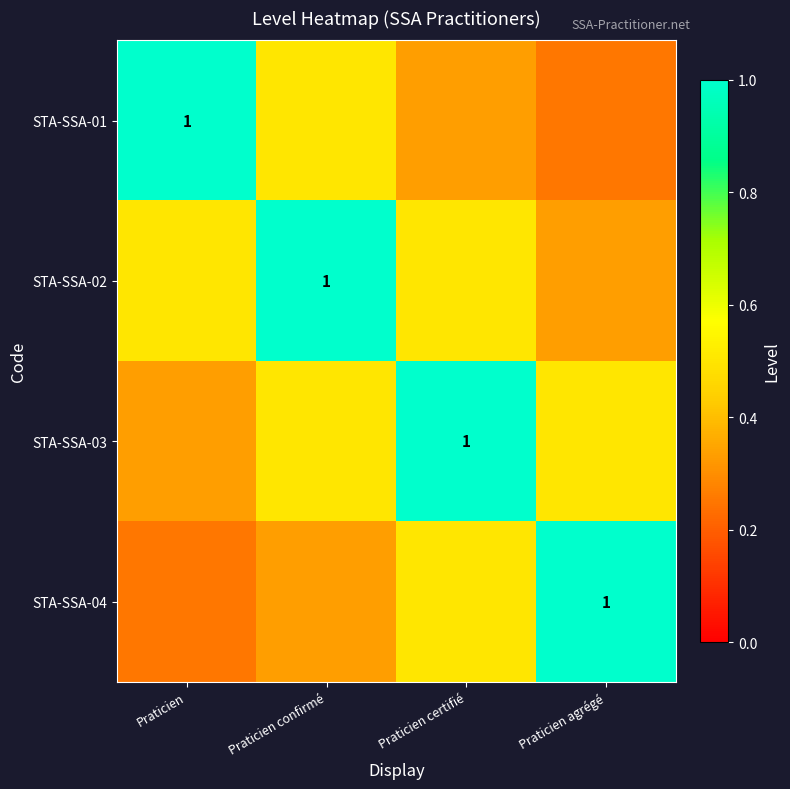

Is the value of STA-SSA-03 at Praticien confirmé greater than the value of STA-SSA-04 at Praticien?

Yes